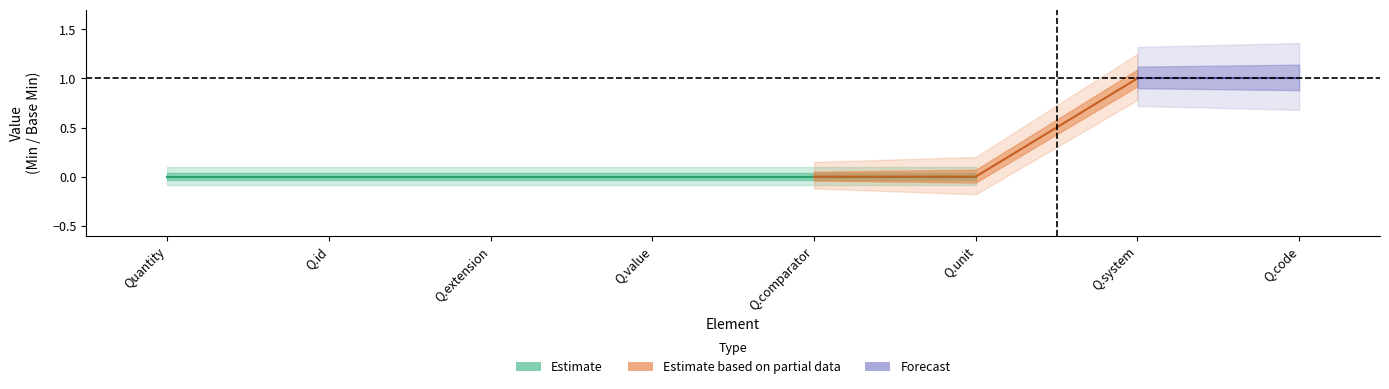

Is it true that Min equals -1 at Quantity.value?

False